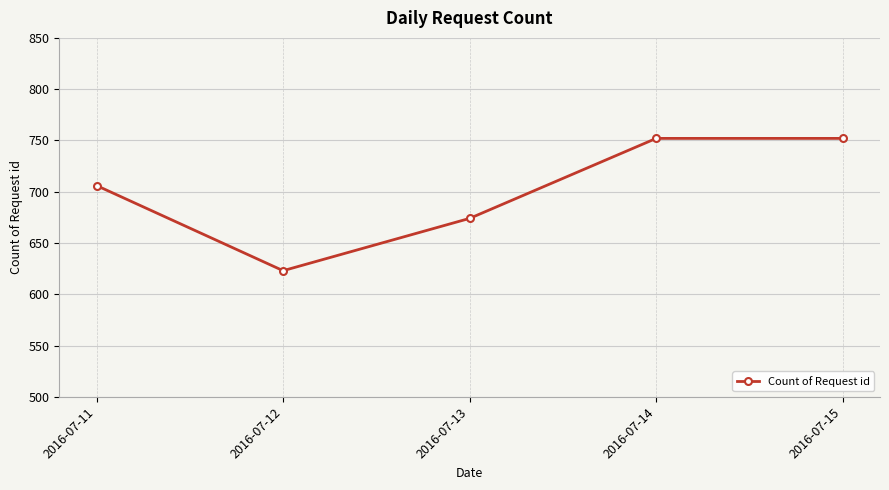

True or false: the data shows 674 at 2016-07-13.

True